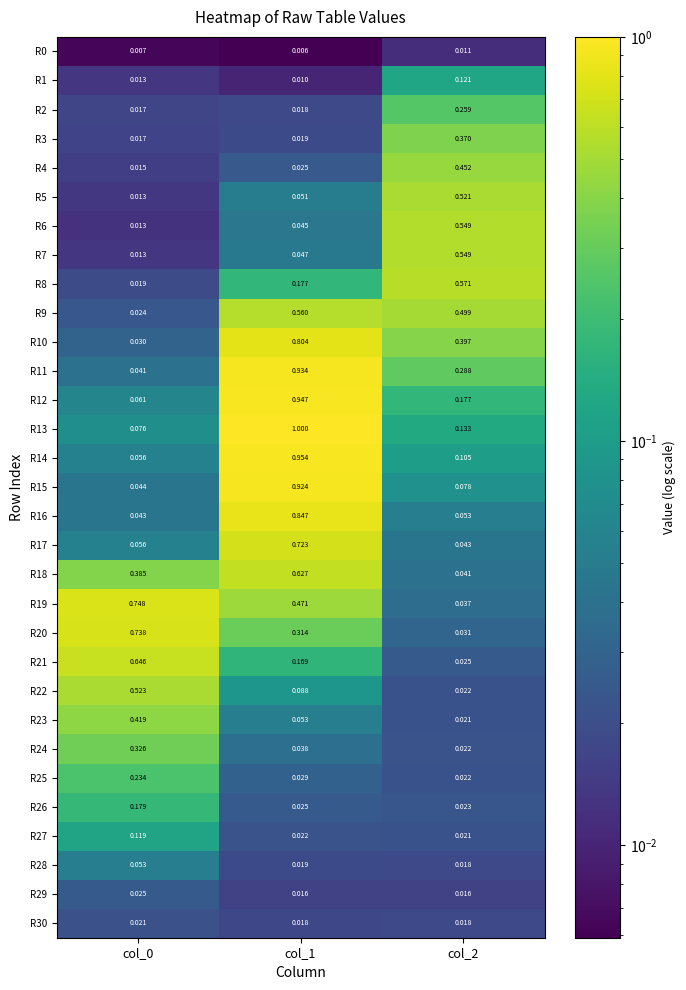

Reading left to right, extract all data points from this chart.

R0: col_0=0.0	col_1=0.0	col_2=0.0
R1: col_0=0.0	col_1=0.0	col_2=0.1
R2: col_0=0.0	col_1=0.0	col_2=0.3
R3: col_0=0.0	col_1=0.0	col_2=0.4
R4: col_0=0.0	col_1=0.0	col_2=0.5
R5: col_0=0.0	col_1=0.1	col_2=0.5
R6: col_0=0.0	col_1=0.0	col_2=0.5
R7: col_0=0.0	col_1=0.0	col_2=0.5
R8: col_0=0.0	col_1=0.2	col_2=0.6
R9: col_0=0.0	col_1=0.6	col_2=0.5
R10: col_0=0.0	col_1=0.8	col_2=0.4
R11: col_0=0.0	col_1=0.9	col_2=0.3
R12: col_0=0.1	col_1=0.9	col_2=0.2
R13: col_0=0.1	col_1=1.0	col_2=0.1
R14: col_0=0.1	col_1=1.0	col_2=0.1
R15: col_0=0.0	col_1=0.9	col_2=0.1
R16: col_0=0.0	col_1=0.8	col_2=0.1
R17: col_0=0.1	col_1=0.7	col_2=0.0
R18: col_0=0.4	col_1=0.6	col_2=0.0
R19: col_0=0.7	col_1=0.5	col_2=0.0
R20: col_0=0.7	col_1=0.3	col_2=0.0
R21: col_0=0.6	col_1=0.2	col_2=0.0
R22: col_0=0.5	col_1=0.1	col_2=0.0
R23: col_0=0.4	col_1=0.1	col_2=0.0
R24: col_0=0.3	col_1=0.0	col_2=0.0
R25: col_0=0.2	col_1=0.0	col_2=0.0
R26: col_0=0.2	col_1=0.0	col_2=0.0
R27: col_0=0.1	col_1=0.0	col_2=0.0
R28: col_0=0.1	col_1=0.0	col_2=0.0
R29: col_0=0.0	col_1=0.0	col_2=0.0
R30: col_0=0.0	col_1=0.0	col_2=0.0